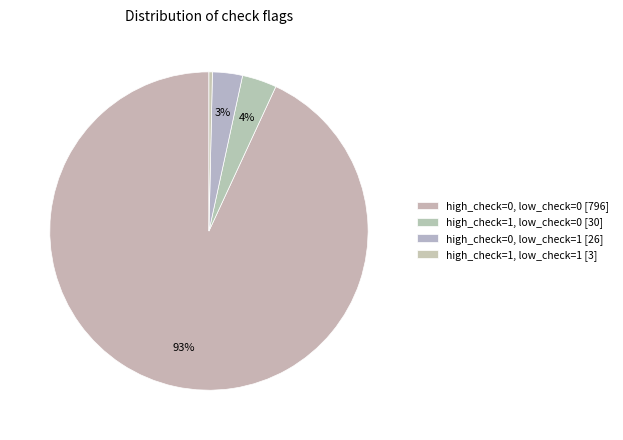

How many slices are in this pie chart?

4